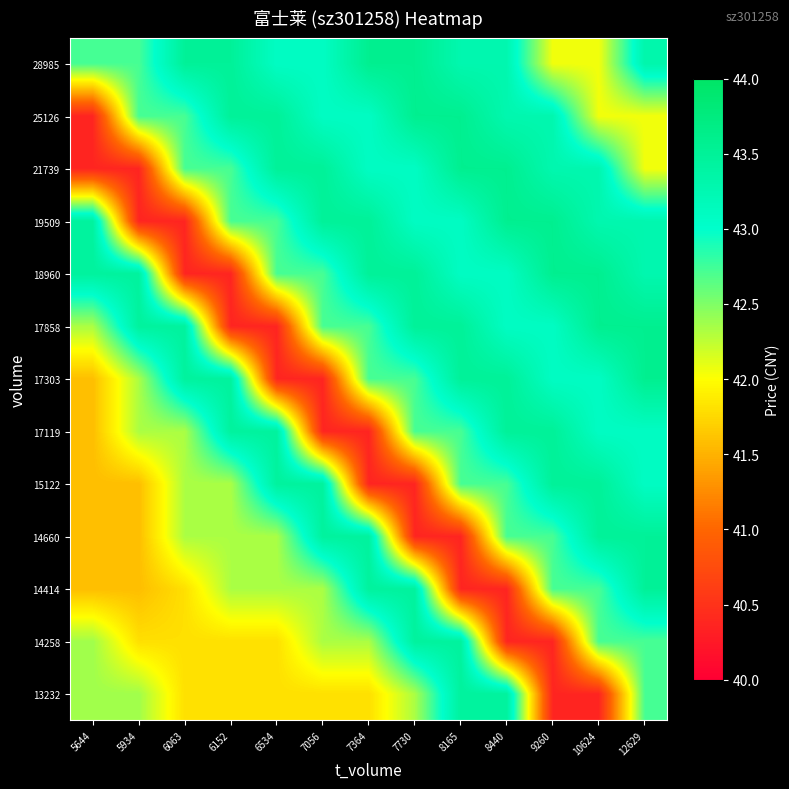

Reading left to right, transcribe all the data shown in this chart.

13232: 5644=42.4	5934=42.4	6063=41.8	6152=41.8	6534=41.8	7056=41.8	7364=41.8	7730=42.3	8165=43.5	8440=43.5	9260=40.4	10624=40.4	12629=42.7
14258: 5644=42.4	5934=41.8	6063=41.8	6152=41.8	6534=41.8	7056=42.3	7364=42.3	7730=43.5	8165=43.5	8440=40.4	9260=40.4	10624=42.7	12629=42.7
14414: 5644=41.6	5934=41.6	6063=41.8	6152=42.3	6534=42.3	7056=42.3	7364=43.5	7730=43.5	8165=40.4	8440=40.4	9260=42.7	10624=42.7	12629=43.5
14660: 5644=41.6	5934=41.6	6063=42.3	6152=42.3	6534=42.3	7056=43.5	7364=43.5	7730=40.4	8165=40.4	8440=42.7	9260=42.7	10624=43.5	12629=43.5
15122: 5644=41.6	5934=41.6	6063=42.3	6152=42.3	6534=43.5	7056=43.5	7364=40.4	7730=40.4	8165=42.7	8440=42.7	9260=43.5	10624=43.5	12629=43.1
17119: 5644=41.6	5934=42.3	6063=42.3	6152=43.5	6534=43.5	7056=40.4	7364=40.4	7730=42.7	8165=42.7	8440=43.5	9260=43.5	10624=43.1	12629=43.1
17303: 5644=41.6	5934=42.3	6063=43.5	6152=43.5	6534=40.4	7056=40.4	7364=42.7	7730=42.7	8165=43.5	8440=43.5	9260=43.1	10624=43.1	12629=43.6
17858: 5644=42.3	5934=43.5	6063=43.5	6152=40.4	6534=40.4	7056=42.7	7364=42.7	7730=43.5	8165=43.5	8440=43.1	9260=43.1	10624=43.6	12629=43.6
18960: 5644=43.5	5934=43.5	6063=40.4	6152=40.4	6534=42.7	7056=42.7	7364=43.5	7730=43.5	8165=43.1	8440=43.1	9260=43.6	10624=43.6	12629=43.3
19509: 5644=43.5	5934=40.4	6063=40.4	6152=42.7	6534=42.7	7056=43.5	7364=43.5	7730=43.1	8165=43.1	8440=43.6	9260=43.6	10624=43.3	12629=43.3
21739: 5644=40.4	5934=40.4	6063=42.7	6152=42.7	6534=43.5	7056=43.5	7364=43.1	7730=43.1	8165=43.6	8440=43.6	9260=43.3	10624=43.3	12629=42.0
25126: 5644=40.4	5934=42.7	6063=42.7	6152=43.5	6534=43.5	7056=43.1	7364=43.1	7730=43.6	8165=43.6	8440=43.3	9260=43.3	10624=42.0	12629=42.0
28985: 5644=42.7	5934=42.7	6063=43.5	6152=43.5	6534=43.1	7056=43.1	7364=43.6	7730=43.6	8165=43.3	8440=43.3	9260=42.0	10624=42.0	12629=43.3